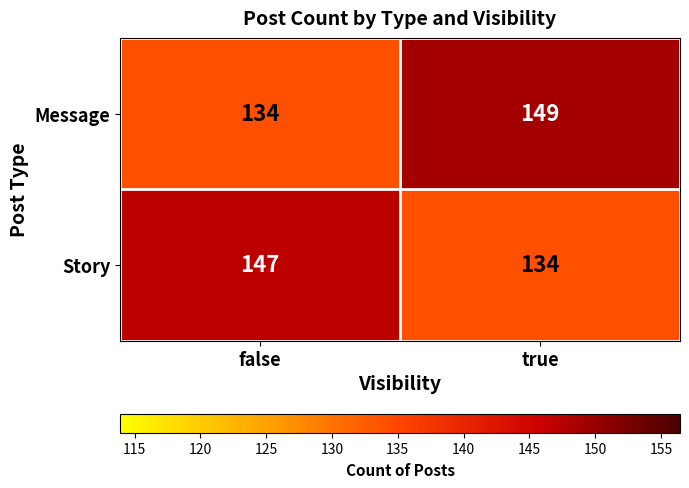

Which series has the largest range (max minus min)?

Message